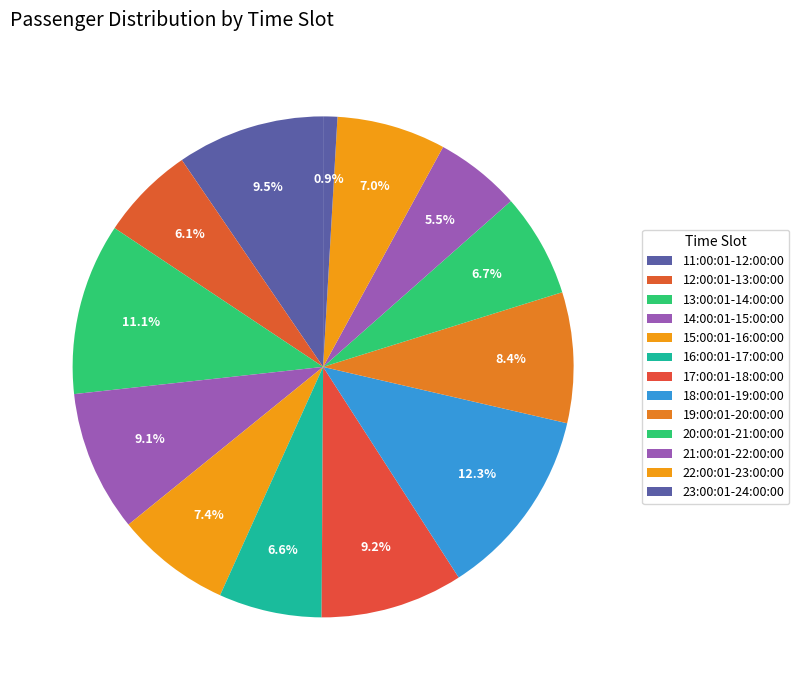

Count the number of slices in the pie.

13